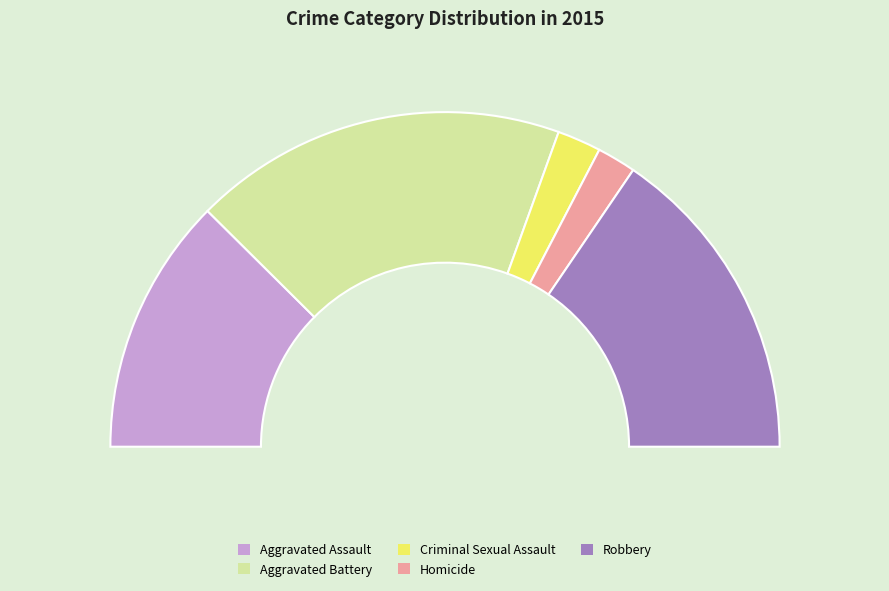

How many segments does this pie chart have?

5